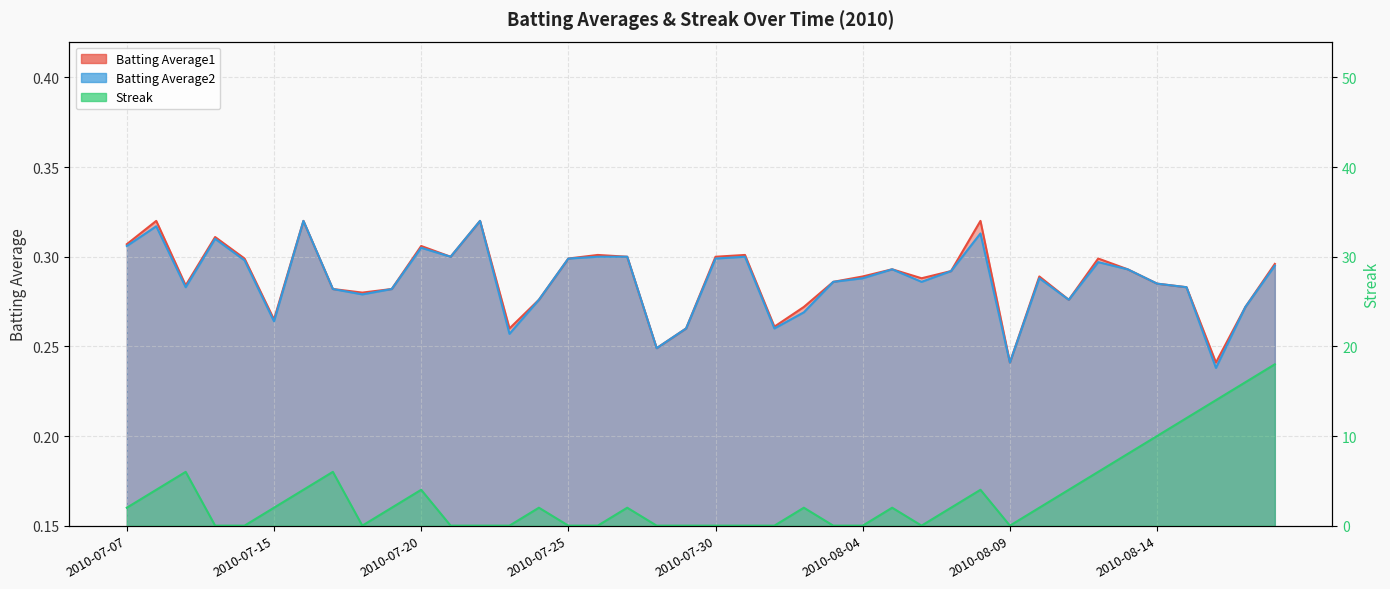

Where is Batting Average2 nearest to the value 0?

2010-08-16